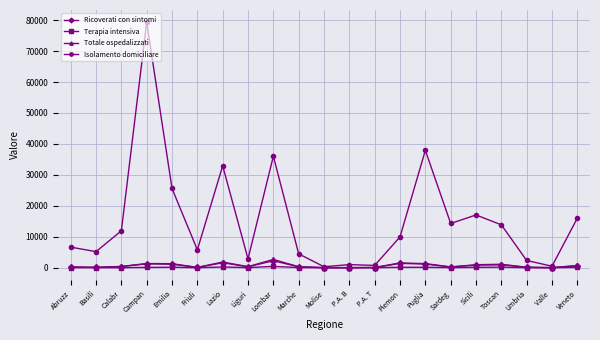

At which category does the chart reach its peak across all series?

Campan